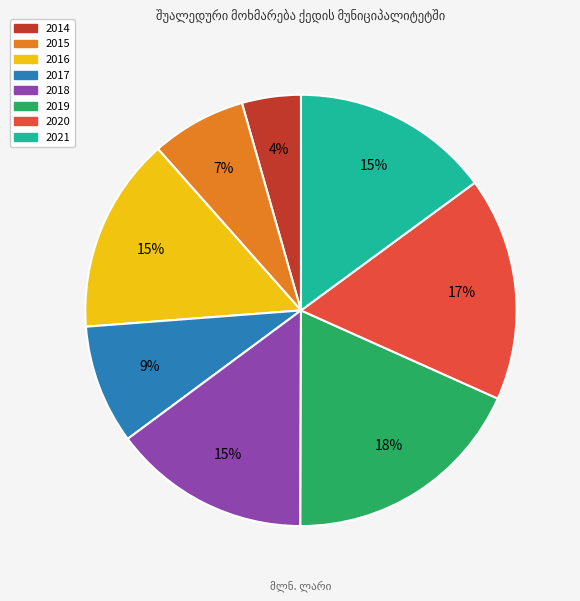

To the nearest percent, what is the difference between the largest and smallest slice percentages?

14%